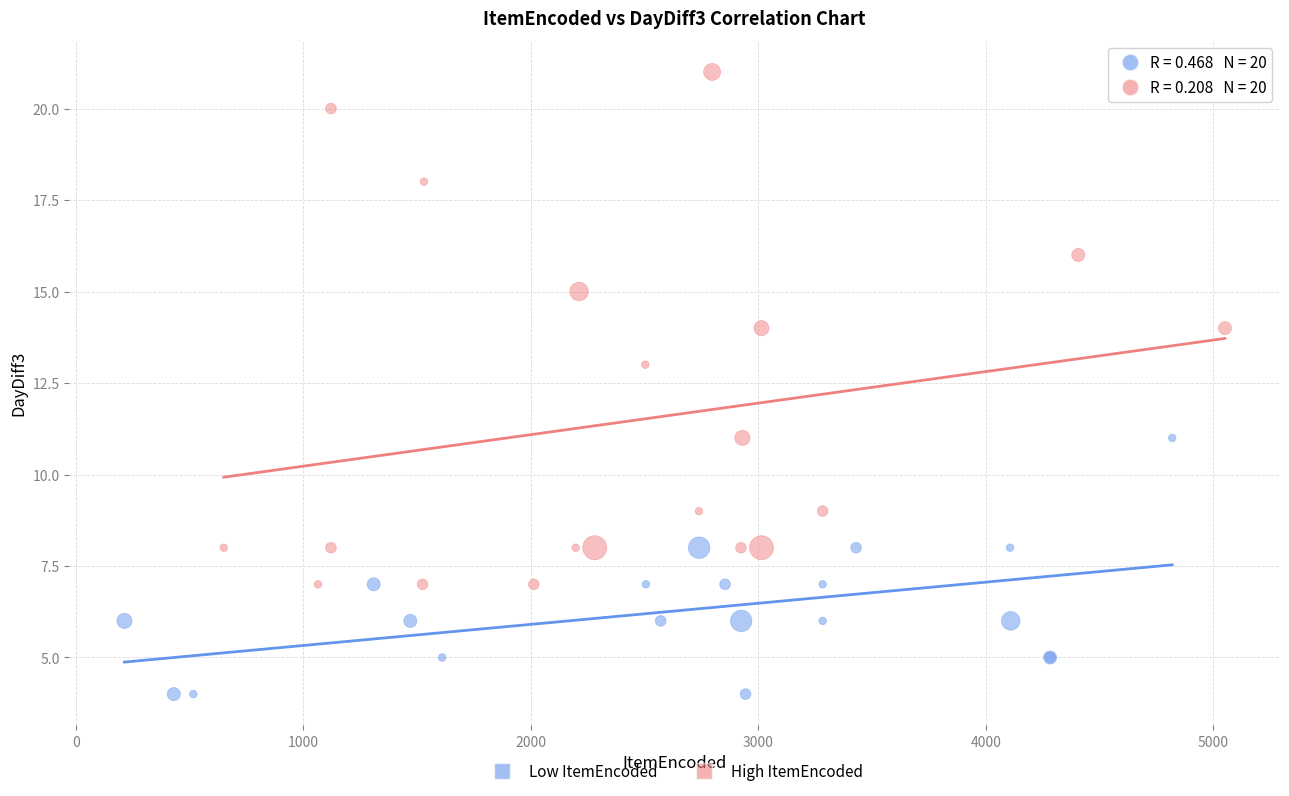

Which series contains the highest Y value?

High ItemEncoded